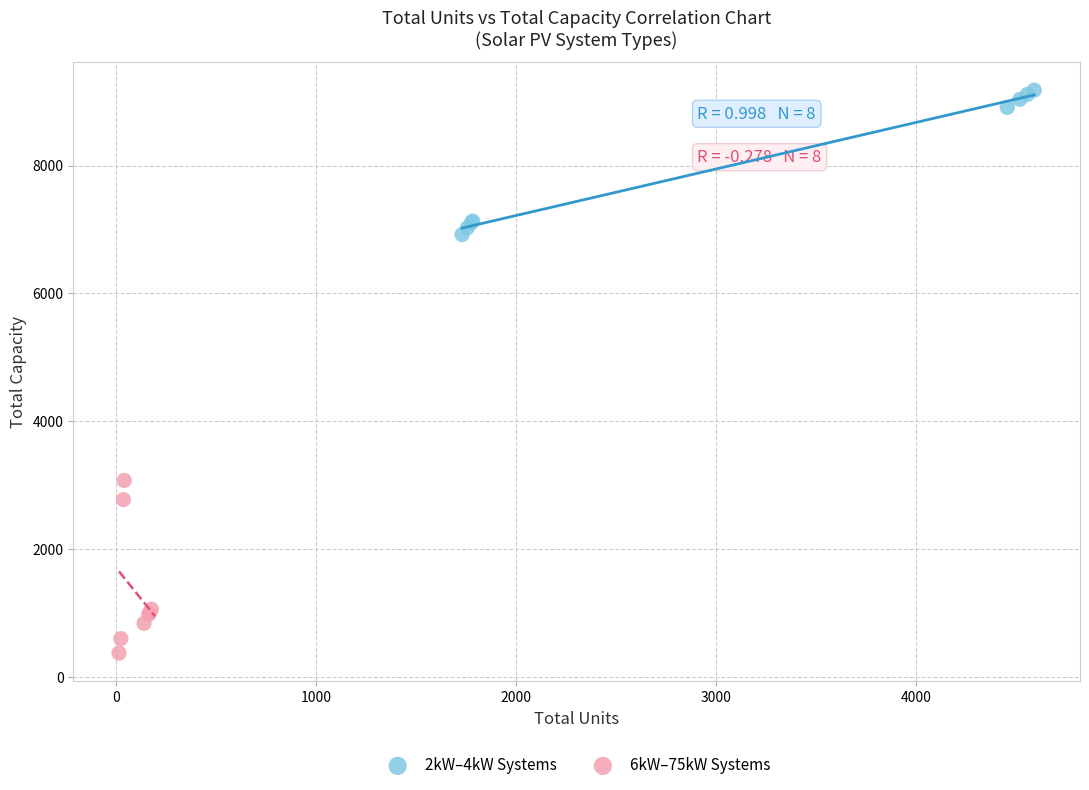

Which series reaches the maximum Y coordinate?

2kW–4kW Systems